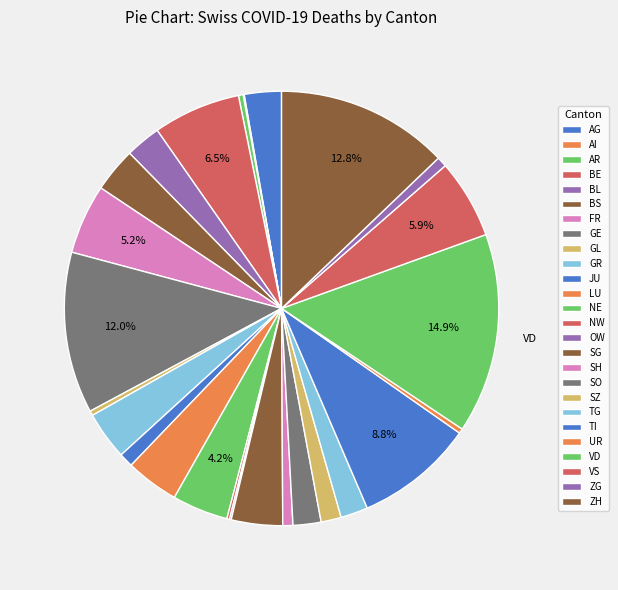

What is the total percentage of SG and TI?

12.6%